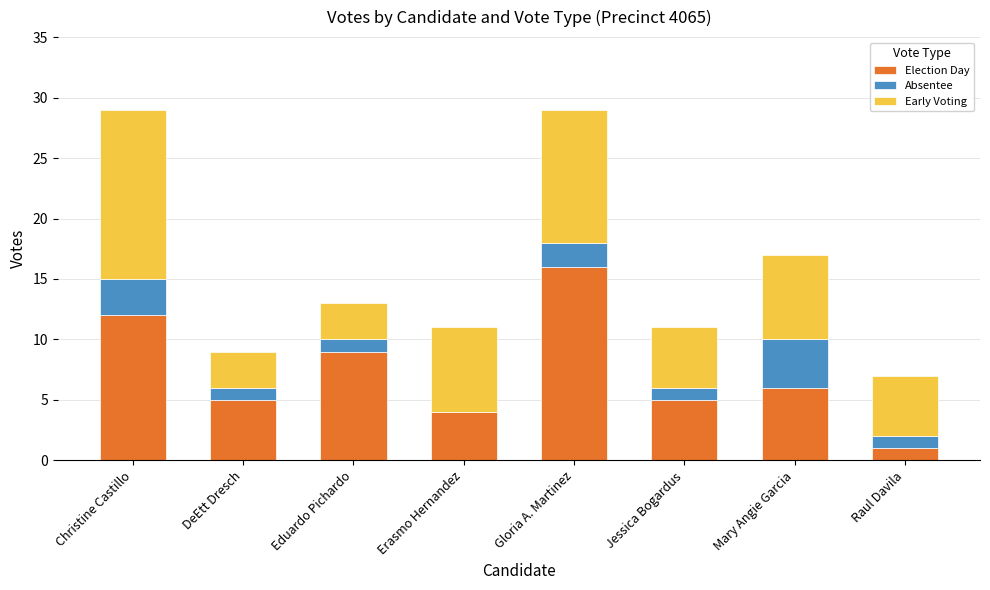

The value of Election Day at Jessica Bogardus is 5. True or false?

True